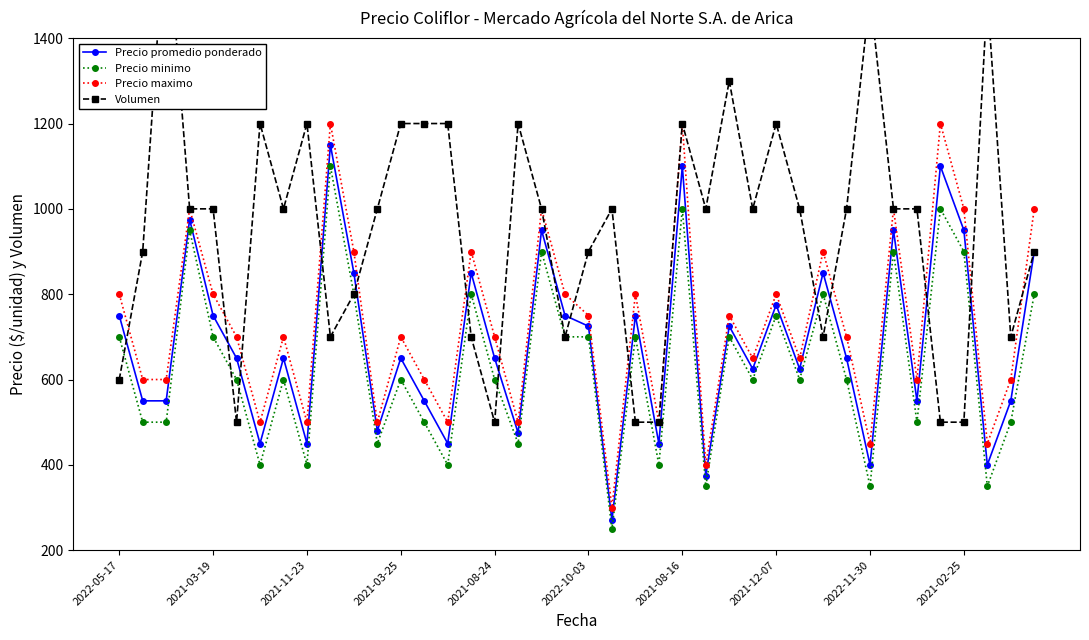

What is the sum of all Volumen values?

38200